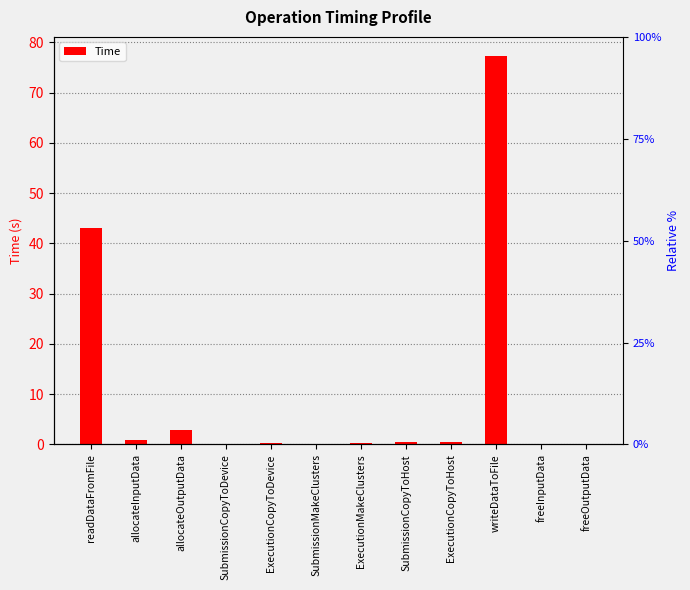

Which category has the lowest value across all series?

SubmissionCopyToDevice